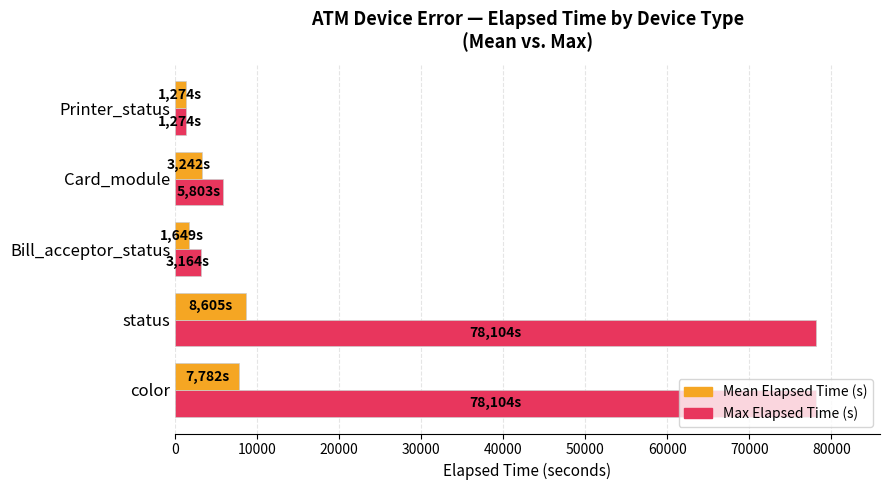

True or false: Mean Elapsed Time (s) has a value of 7781.8 at color.

True